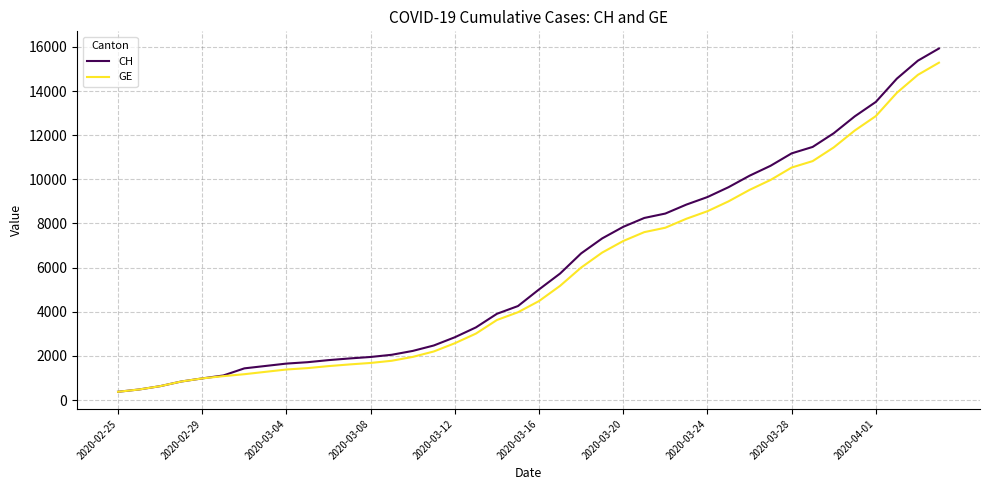

What is the minimum value for CH?

375